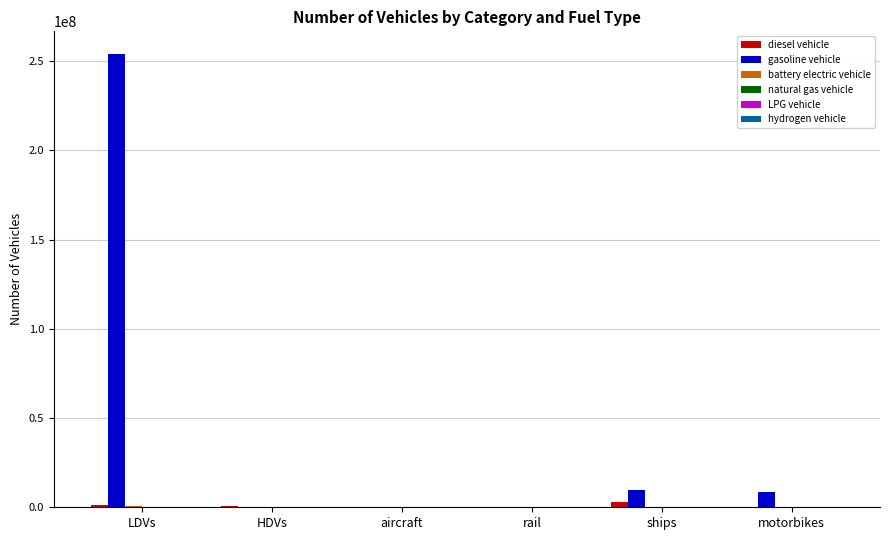

What is the sum of all gasoline vehicle values?

272492589.4